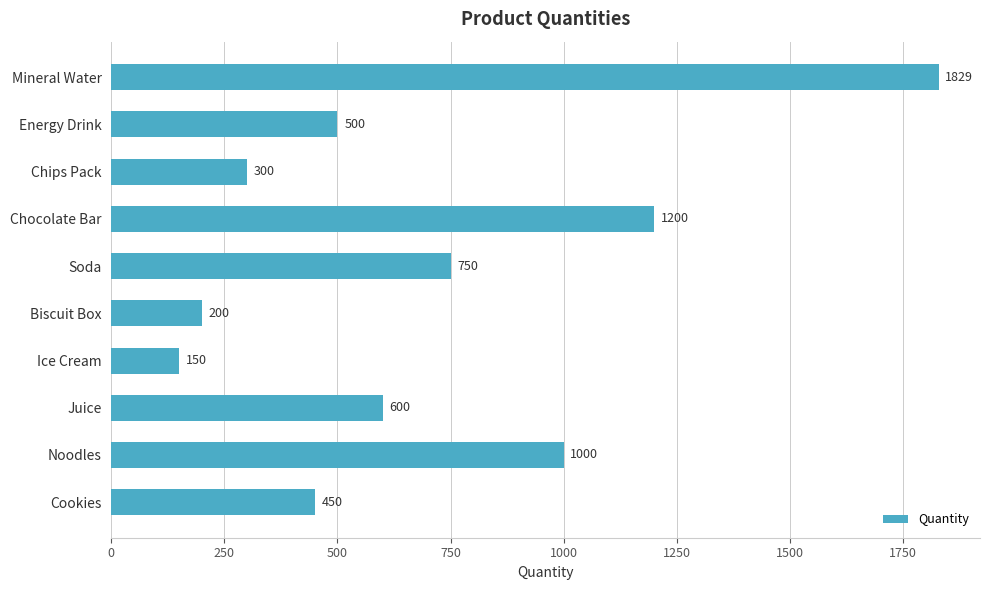

Rank the categories by value from lowest to highest.

Ice Cream, Biscuit Box, Chips Pack, Cookies, Energy Drink, Juice, Soda, Noodles, Chocolate Bar, Mineral Water